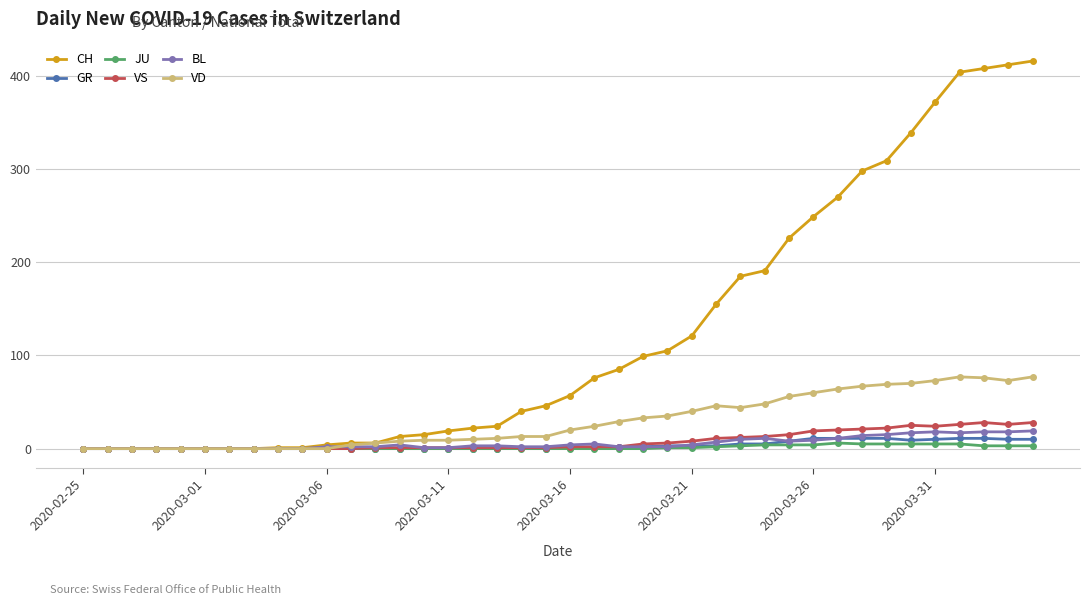

How many lines are shown in the chart?

6